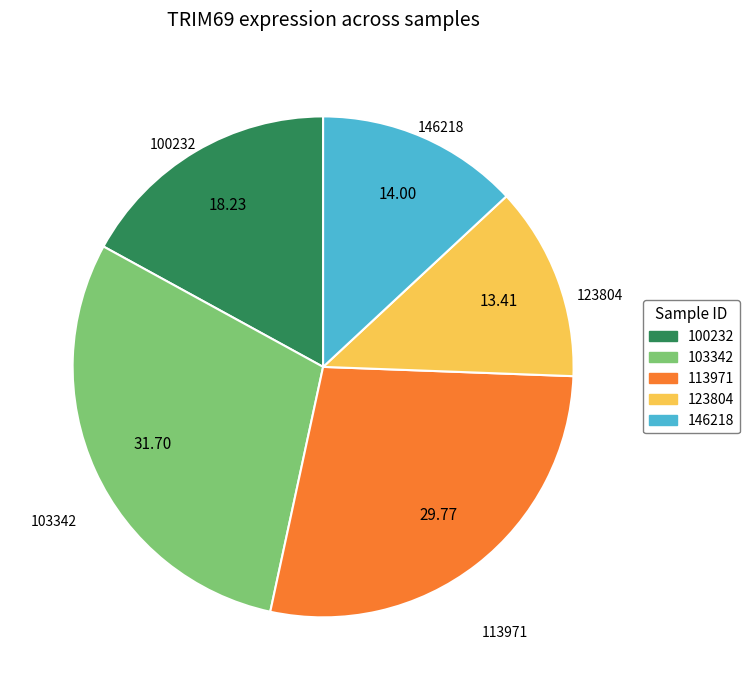

Count the number of slices in the pie.

5